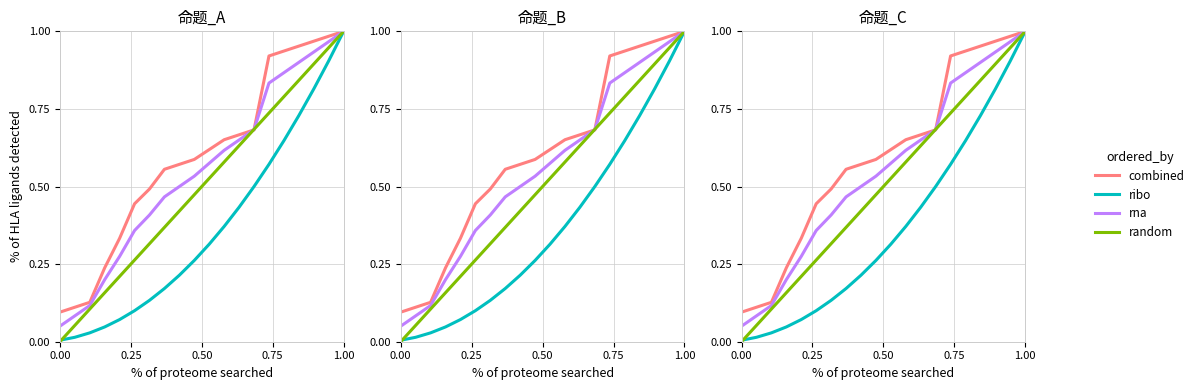

What is the maximum value shown in the chart?

1.0